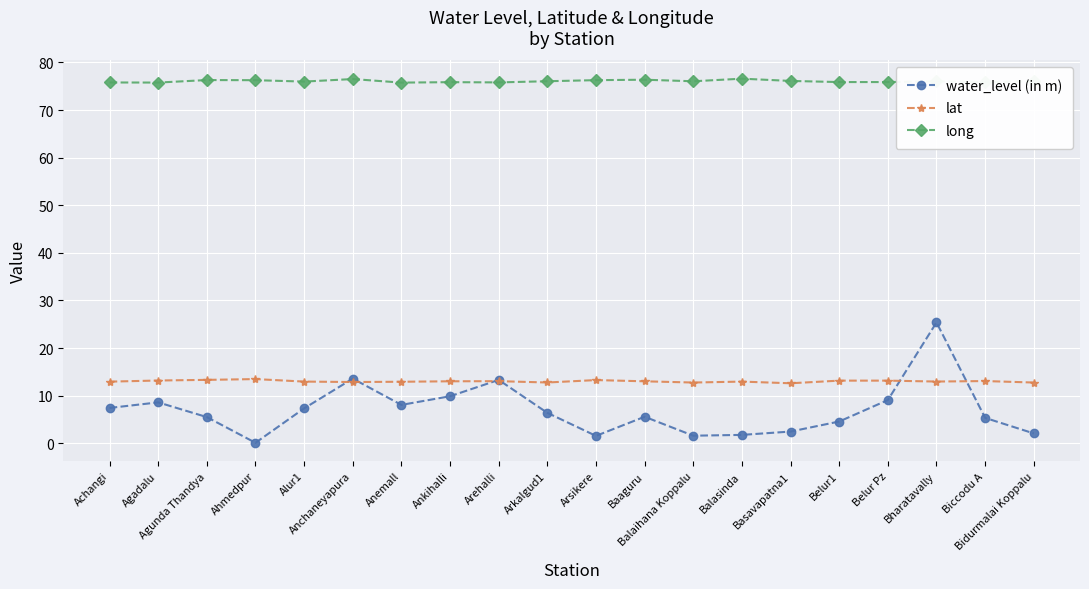

What is the smallest value displayed?

0.1